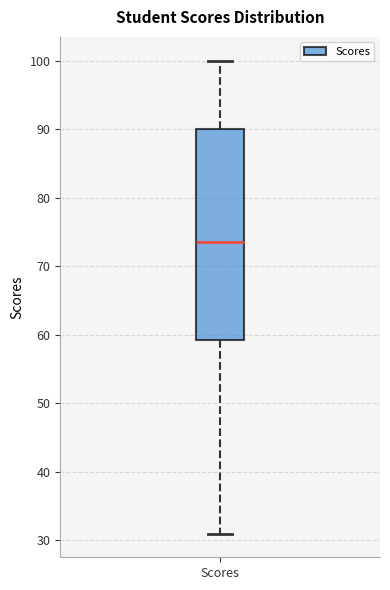

Transcribe this box plot: give where the median line is, the range the box spans, and where the two whiskers end, as read against the y-axis. The values are not printed on the chart, so give them approximately, as read against the axis.

median 74, box 59 to 90, whiskers 31 to 100